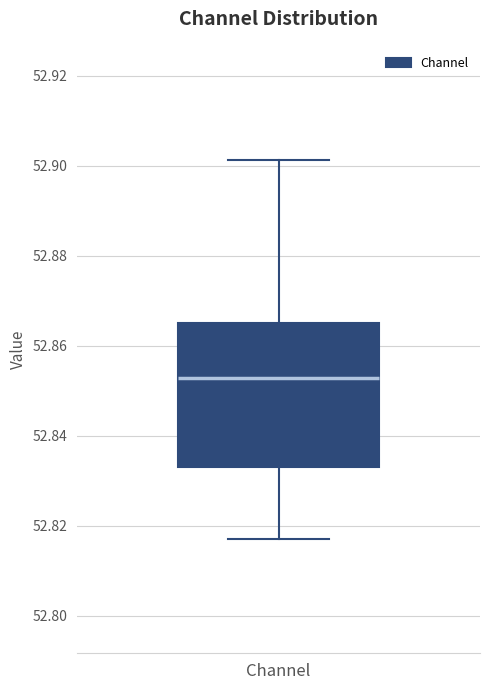

Transcribe this box plot: give where the median line is, the range the box spans, and where the two whiskers end, as read against the y-axis. The values are not printed on the chart, so give them approximately, as read against the axis.

median 52.852, box 52.832 to 52.866, whiskers 52.818 to 52.902